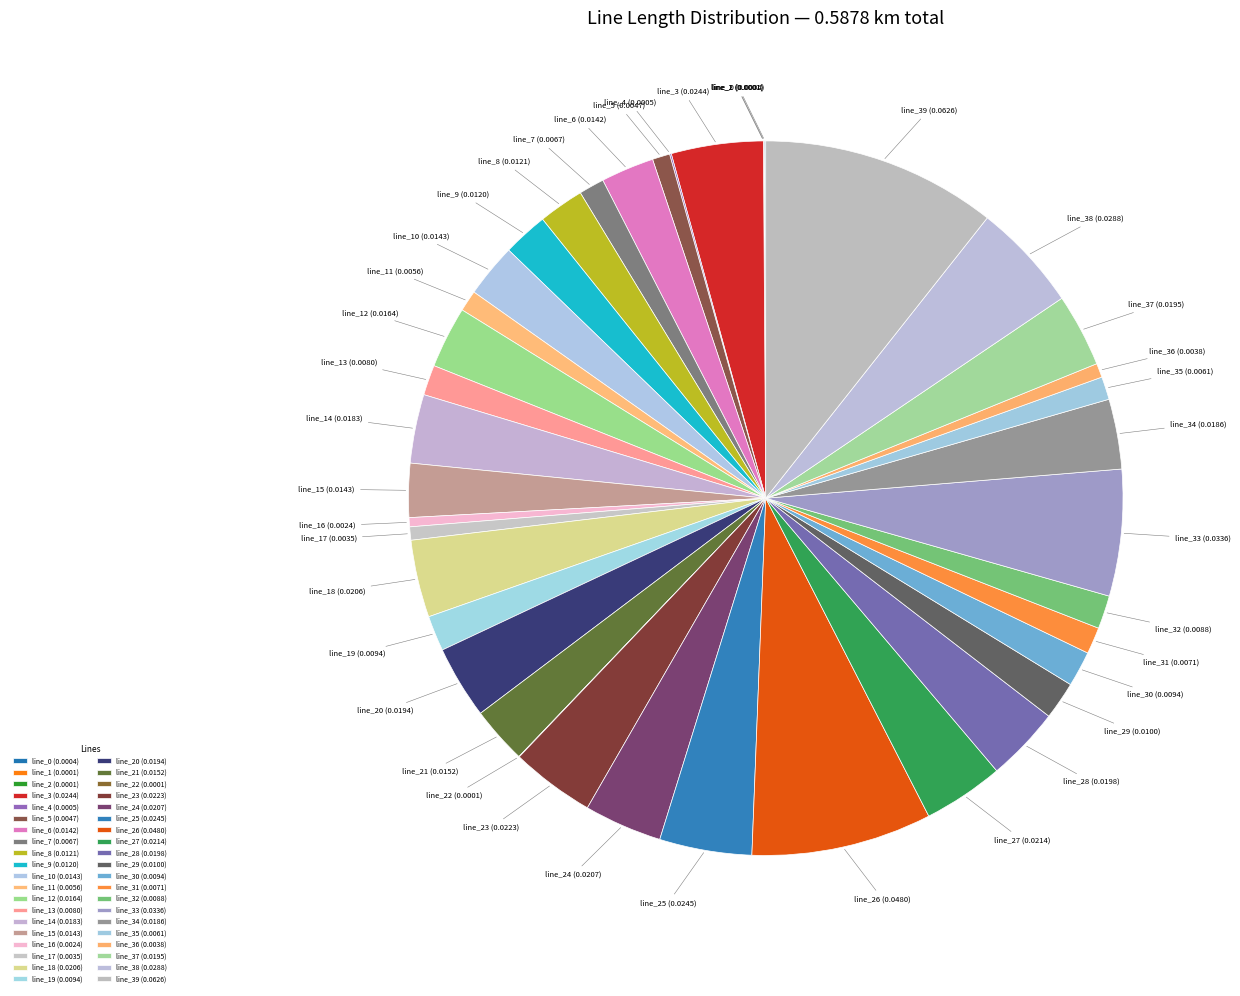

Is there any slice that represents more than half of the pie?

No